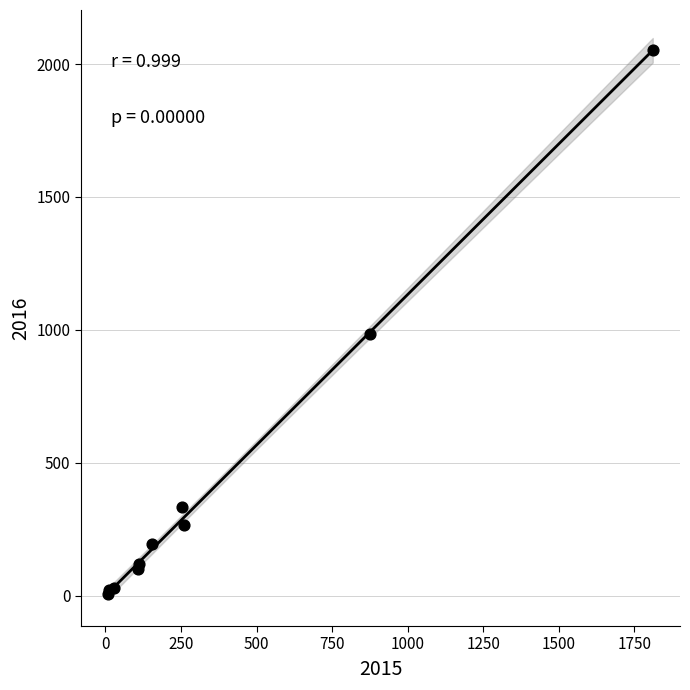

What Y value in the scatter plot is closest to 1030?

984